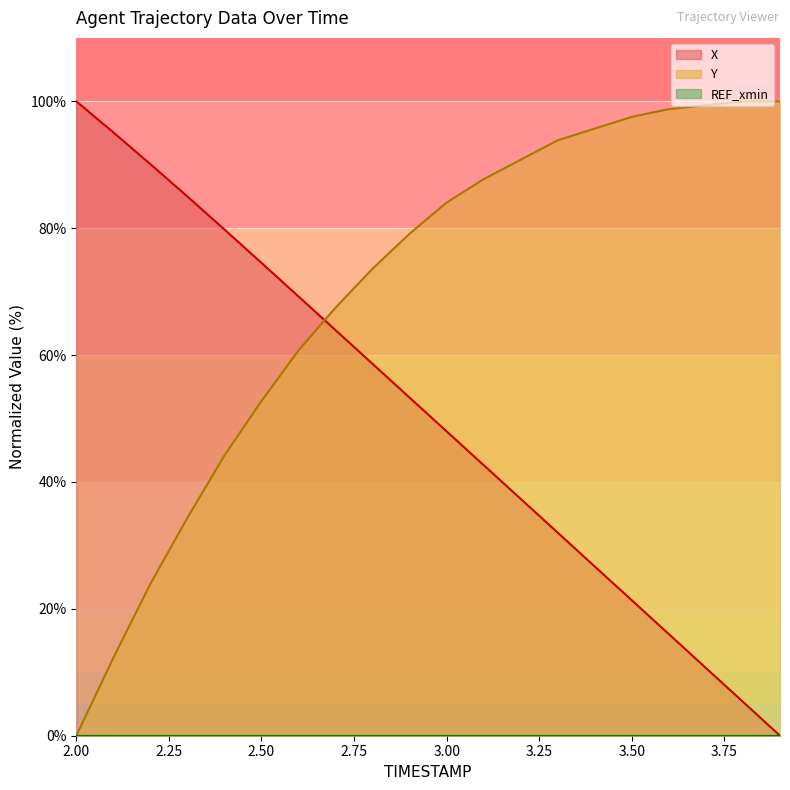

At which label is Y closest to 50?

2.50